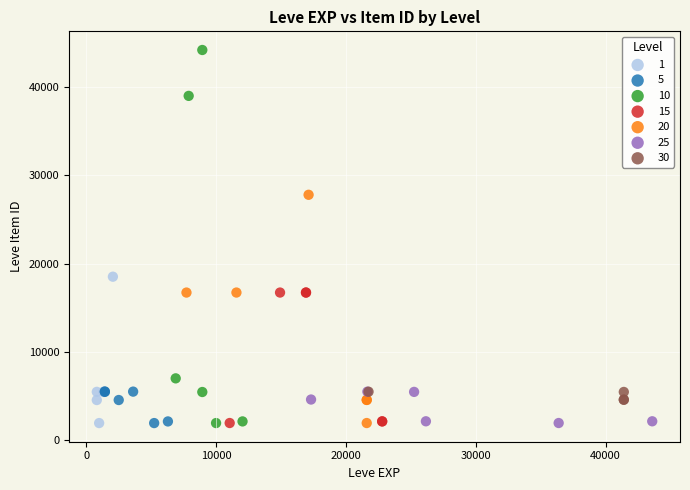

Which series has the largest Y range (max minus min)?

10